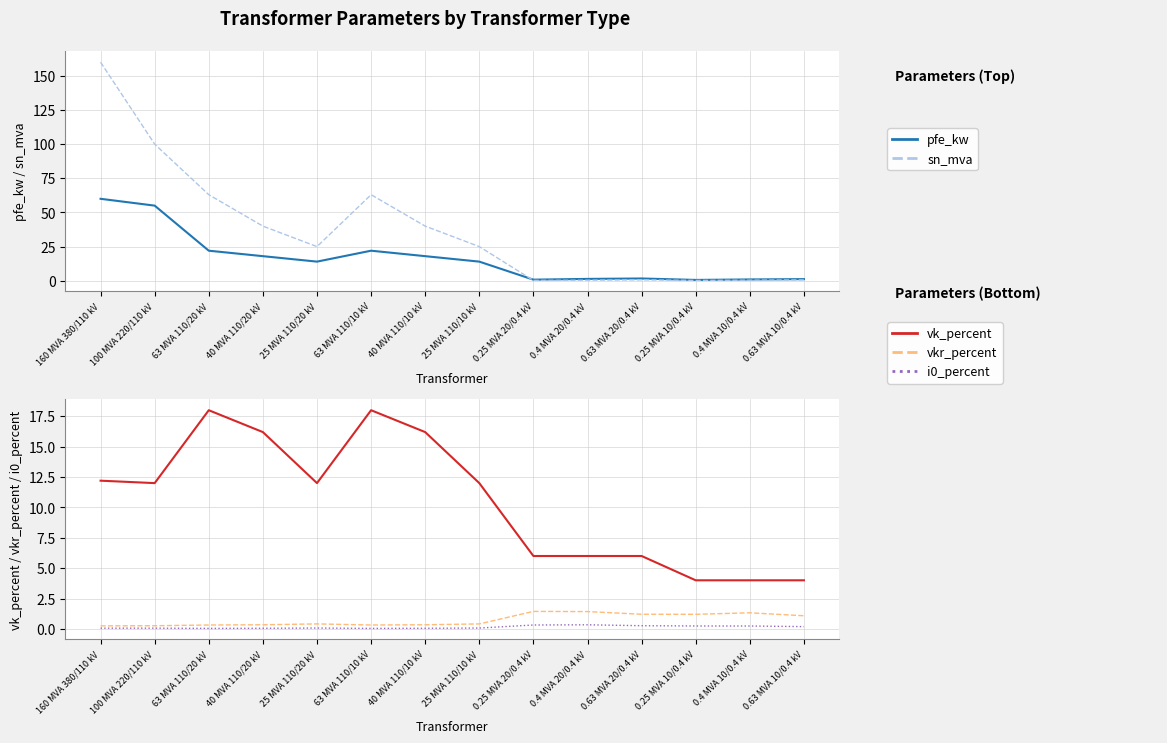

Reading right to left, extract all data points from this chart.

pfe_kw: 1.2	0.9	0.6	1.6	1.4	0.8	14.0	18.0	22.0	14.0	18.0	22.0	55.0	60.0
sn_mva: 0.6	0.4	0.2	0.6	0.4	0.2	25.0	40.0	63.0	25.0	40.0	63.0	100.0	160.0
vk_percent: 4.0	4.0	4.0	6.0	6.0	6.0	12.0	16.2	18.0	12.0	16.2	18.0	12.0	12.2
vkr_percent: 1.1	1.3	1.2	1.2	1.4	1.4	0.4	0.3	0.3	0.4	0.3	0.3	0.3	0.2
i0_percent: 0.2	0.2	0.2	0.3	0.3	0.3	0.1	0.1	0.0	0.1	0.1	0.0	0.1	0.1